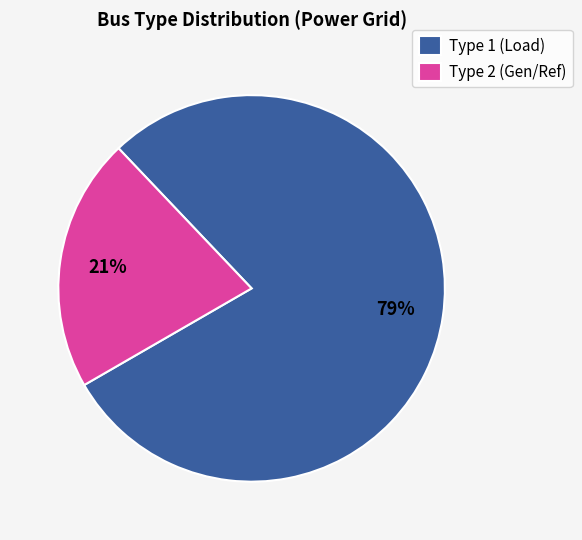

Combined, do Type 1 (Load) and Type 2 (Gen/Ref) account for over 50%?

Yes